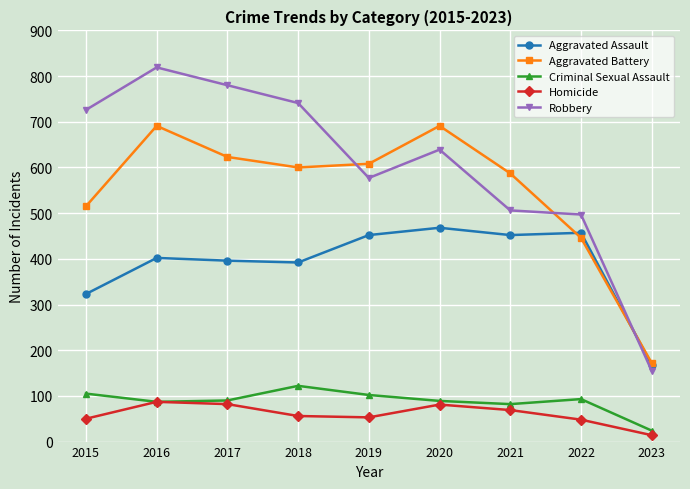

Read the Criminal Sexual Assault value at 2016.

87